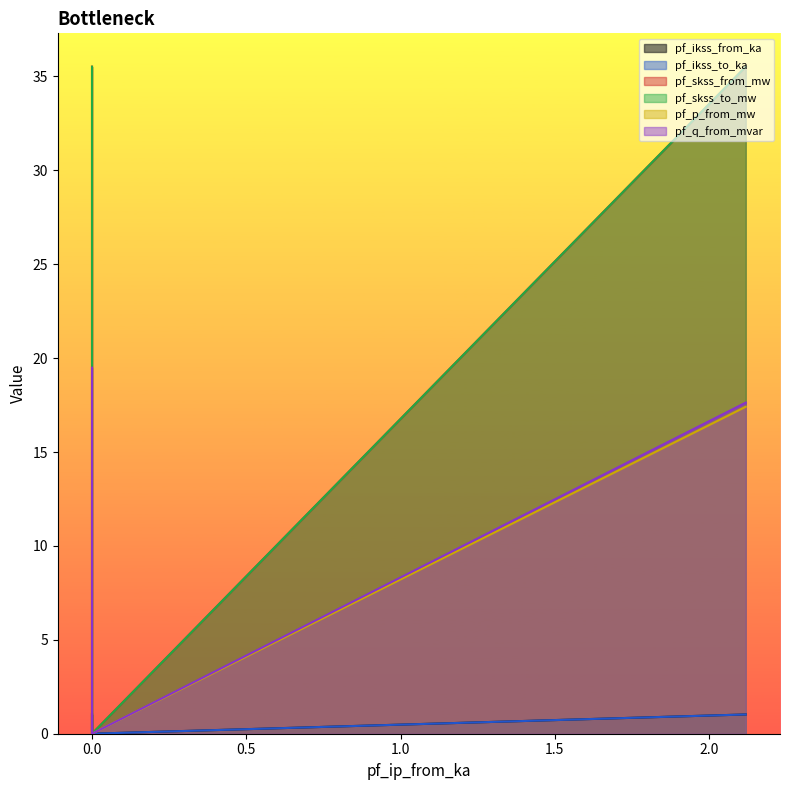

What is the total value across all series at 2.119216271940127?

108.1